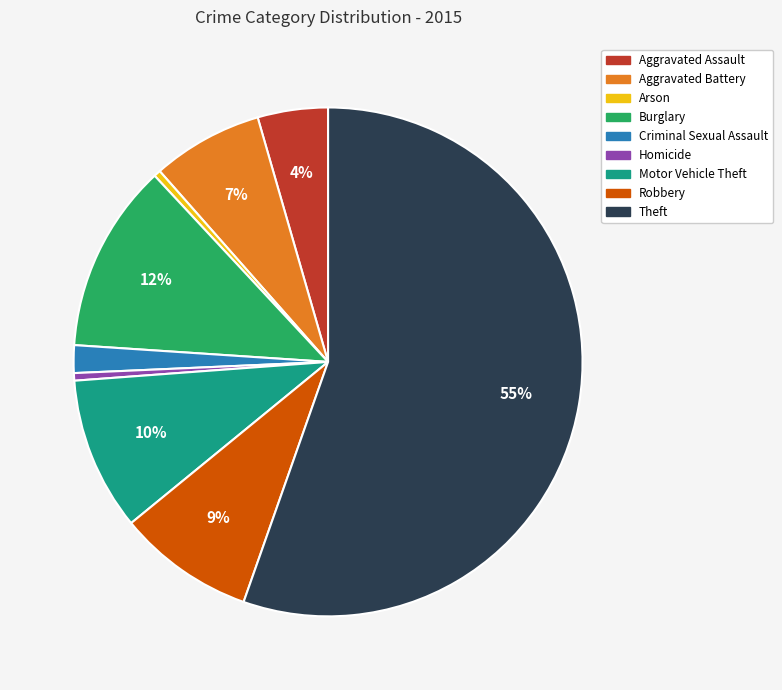

Is it true that Aggravated Assault is 4% of the pie?

True